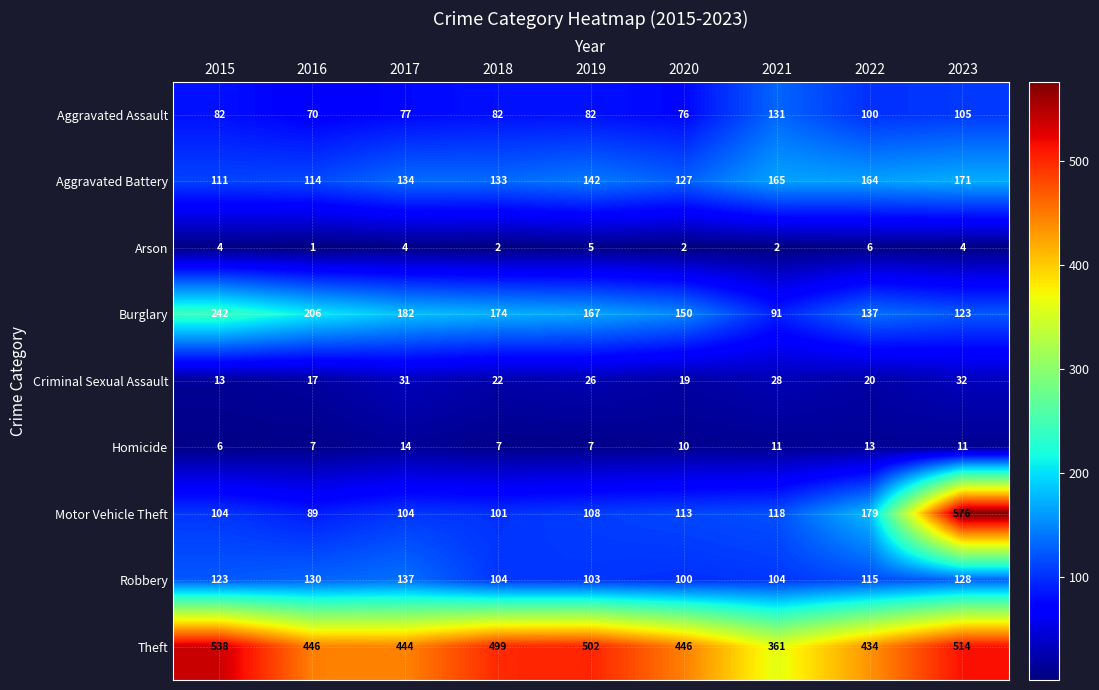

What is the maximum value for Homicide?

14